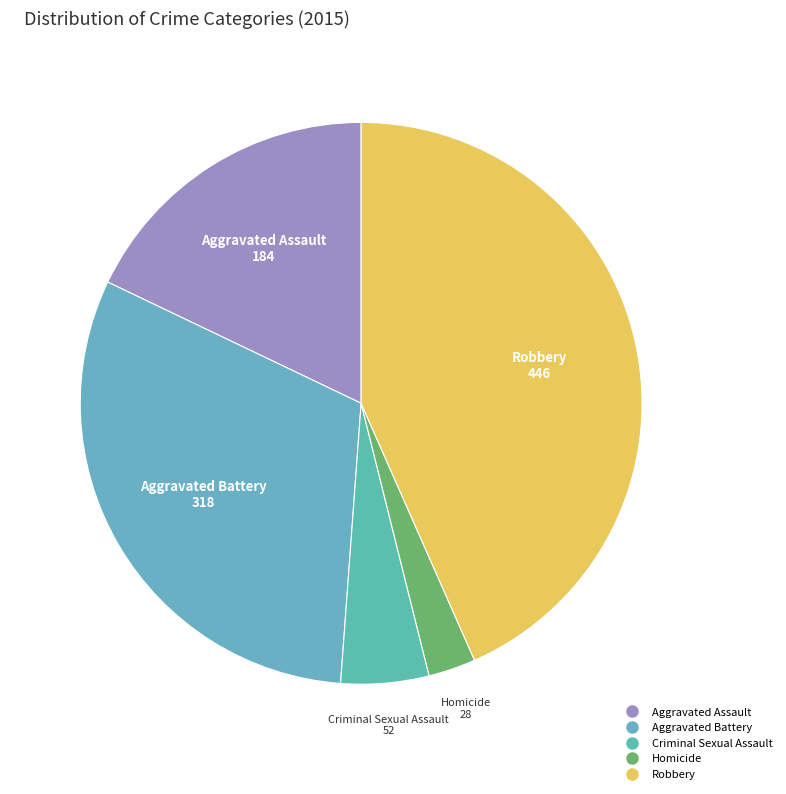

Does Robbery represent more than half of the total?

No